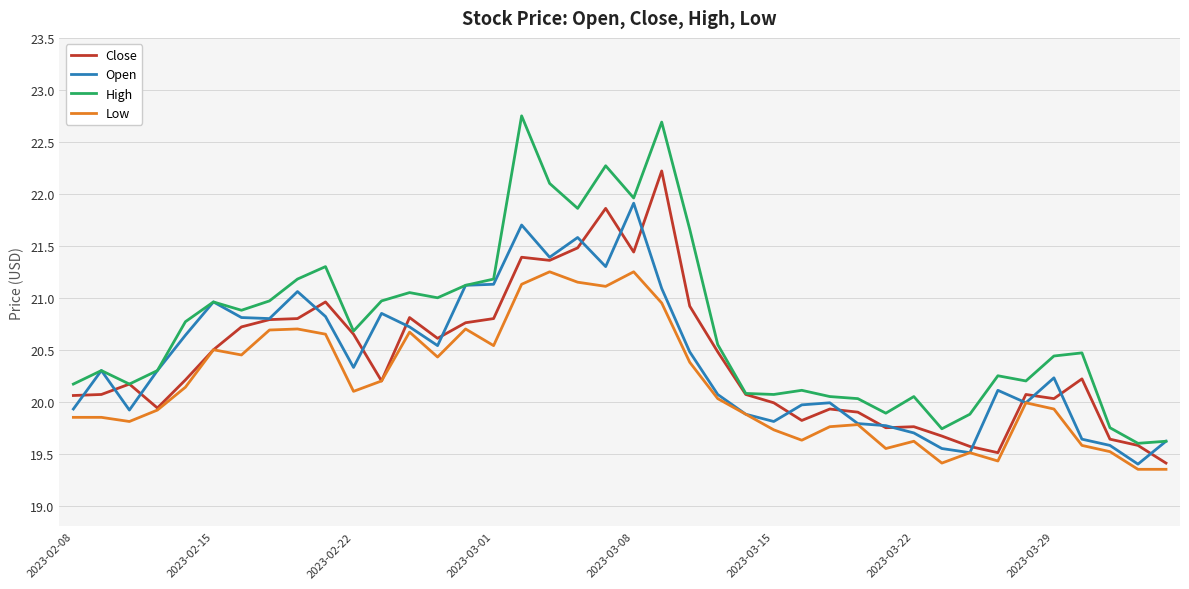

Rank the series by their maximum value, from lowest to highest.

Low, Open, Close, High